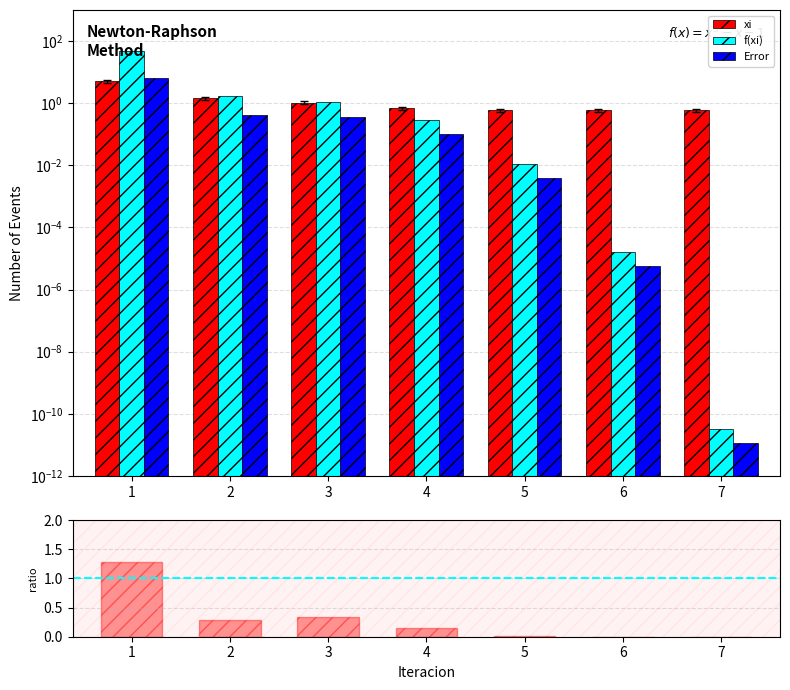

How many distinct data groups are displayed?

4